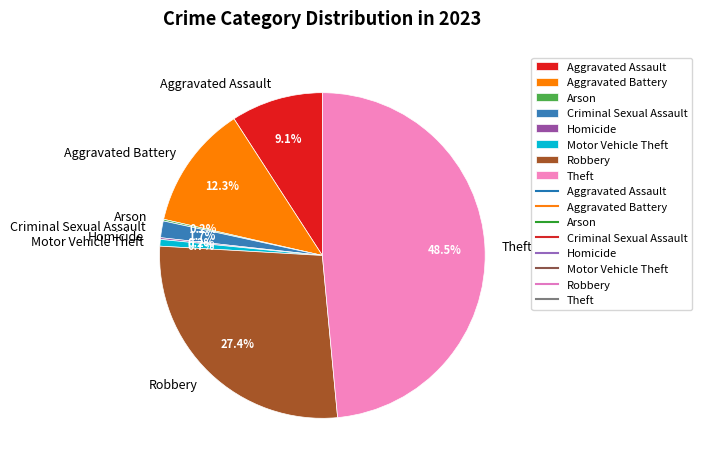

To the nearest percent, what percentage of the pie is Motor Vehicle Theft?

1%